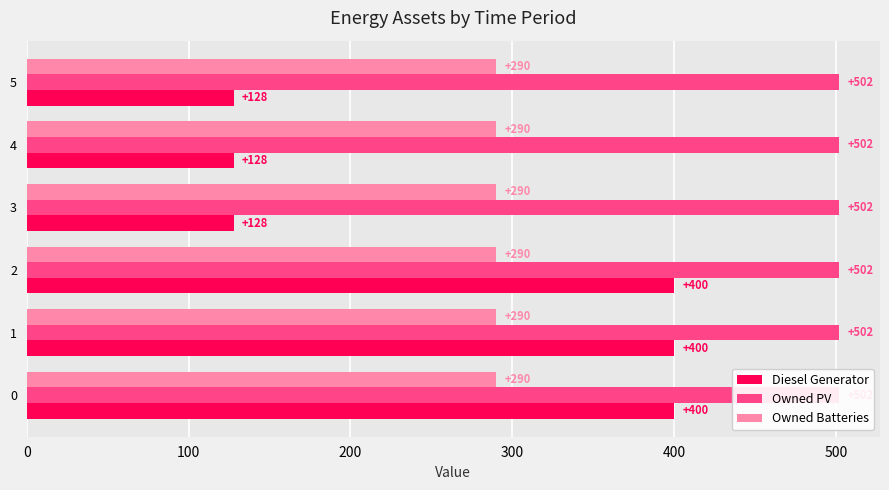

How many Diesel Generator values are between 128 and 400?

6